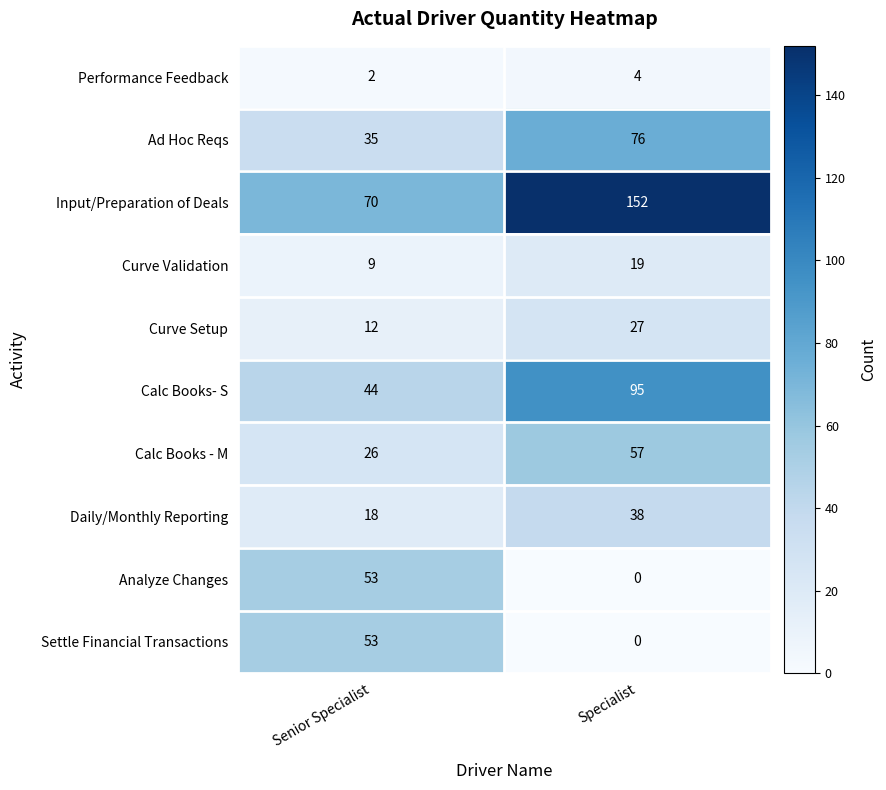

Which series has the largest range (max minus min)?

Input/Preparation of Deals